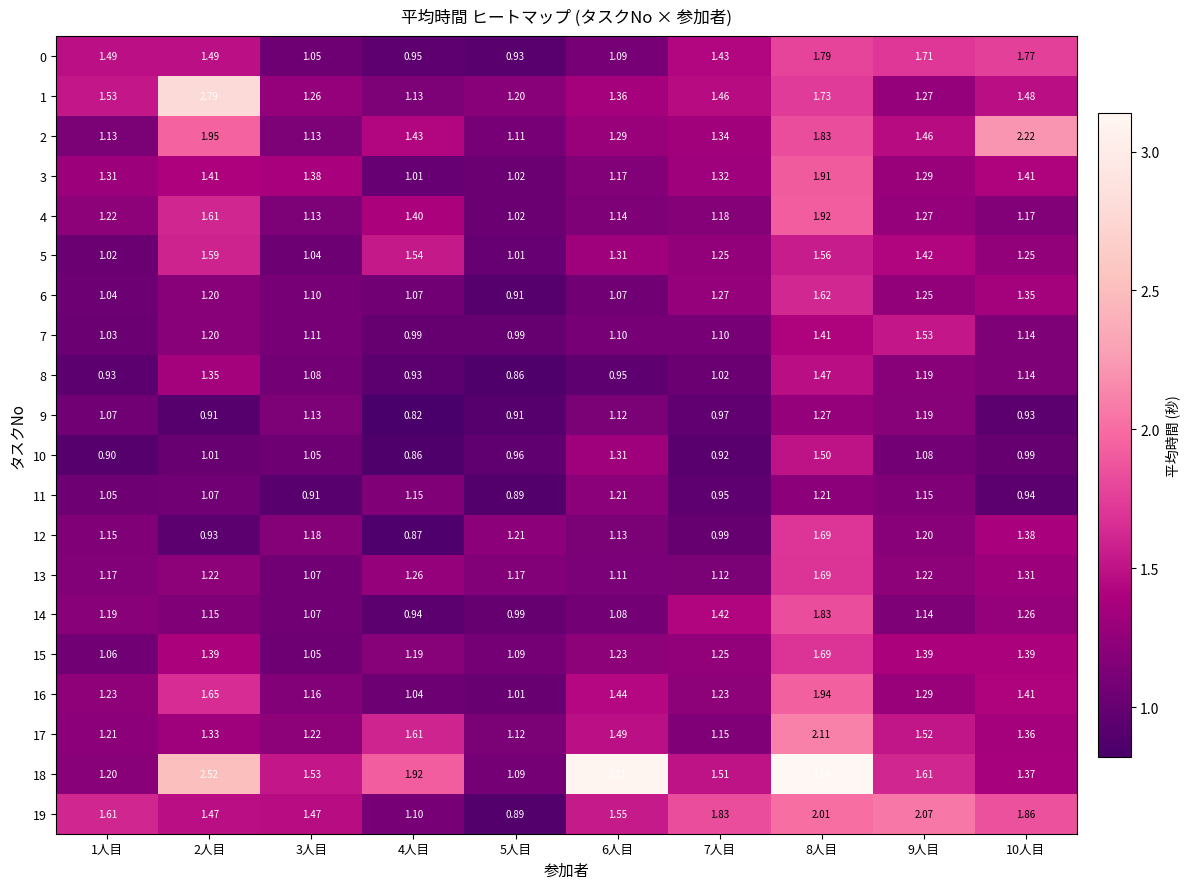

Between 1人目 and 6人目, which series saw the biggest shift?

18